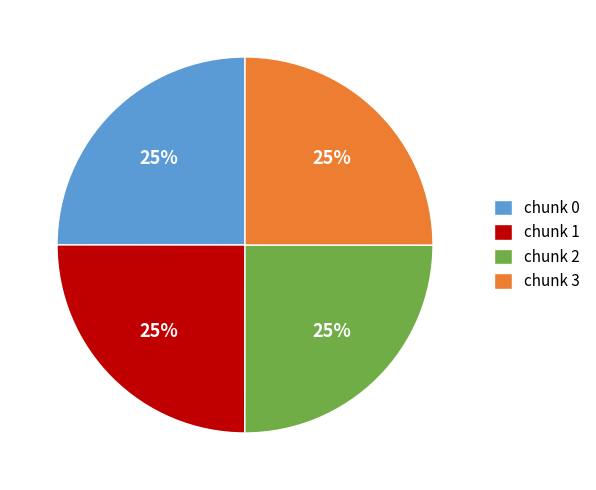

Approximately how many times larger is the value at chunk 1 compared to chunk 2?

1.0